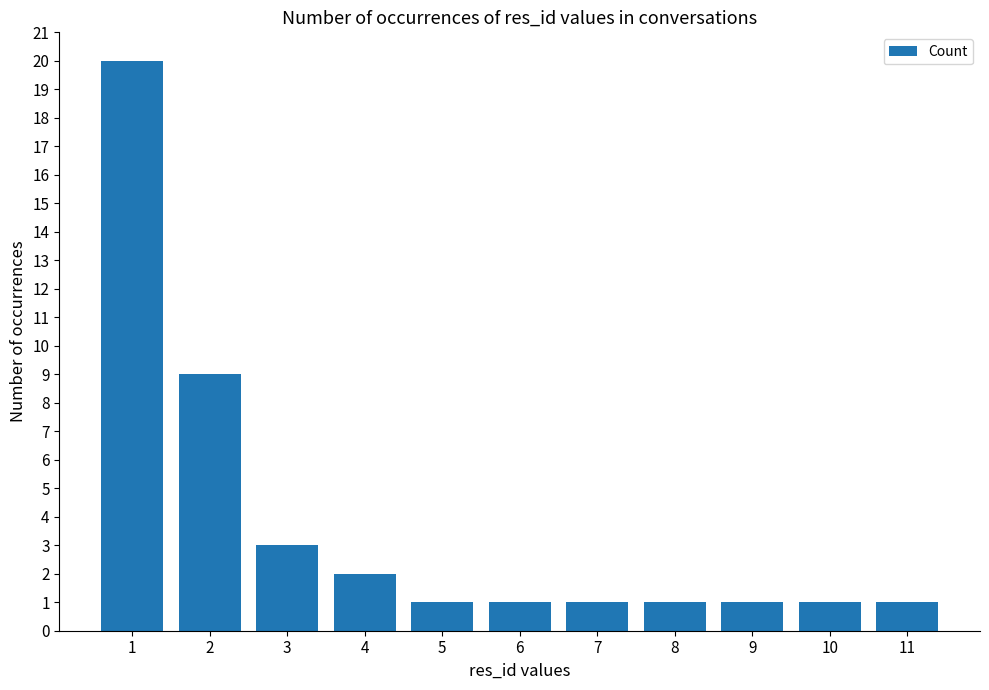

Reading left to right, transcribe all the data shown in this chart.

1=20	2=9	3=3	4=2	5=1	6=1	7=1	8=1	9=1	10=1	11=1